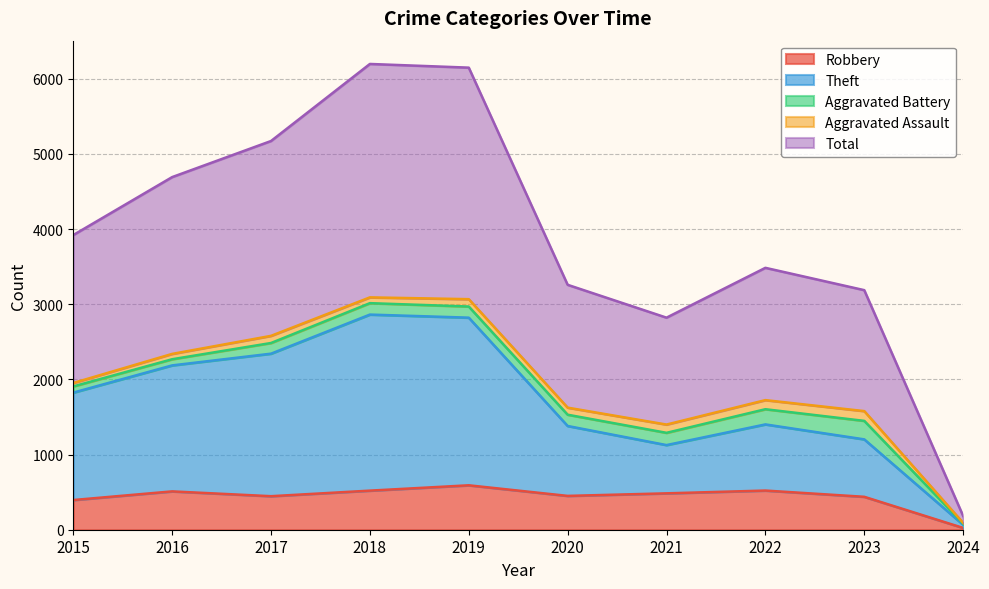

The value of Theft at 2022 is 737. True or false?

False